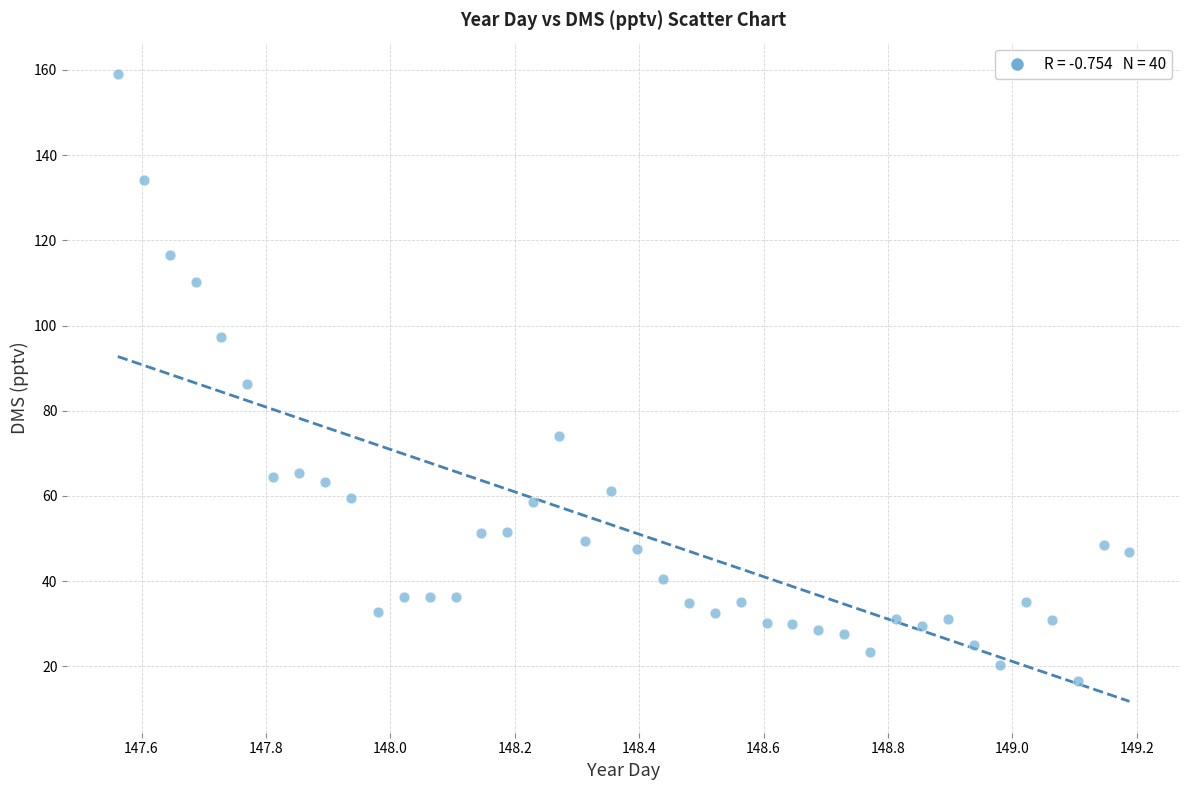

What is the range of X values (max minus min)?

1.6